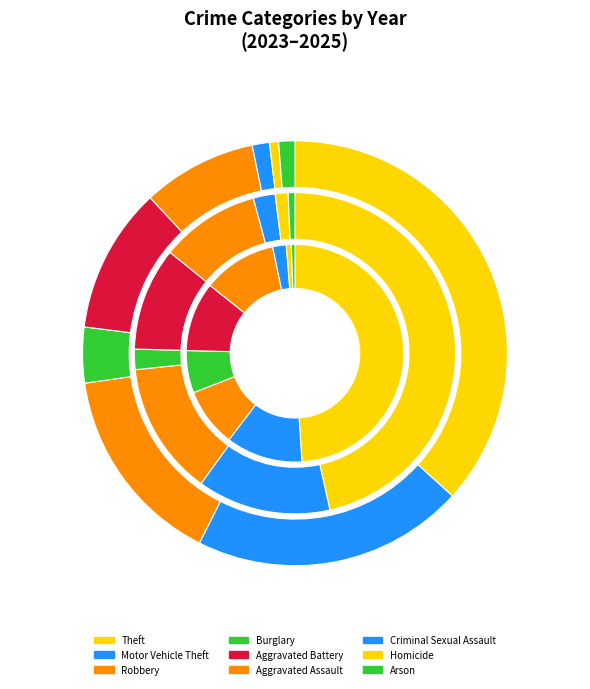

Between Theft and Motor Vehicle Theft, which is larger?

Theft